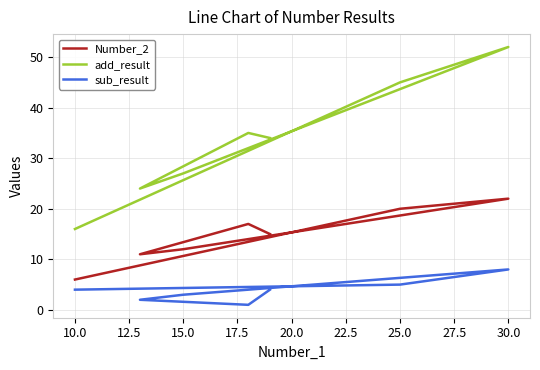

What is the smallest value displayed?

1